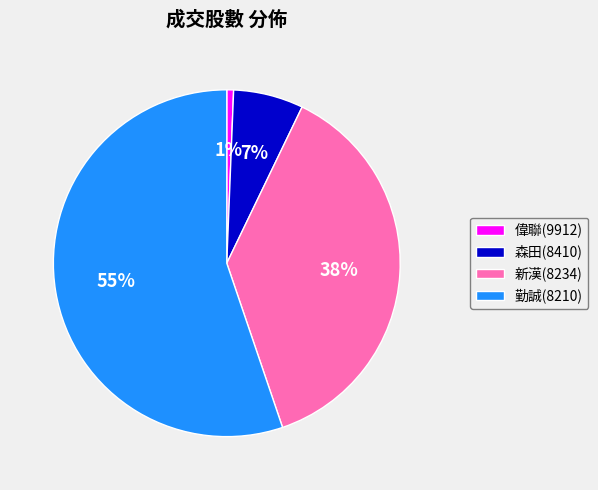

Which slice represents more than half of the pie?

勤誠(8210)